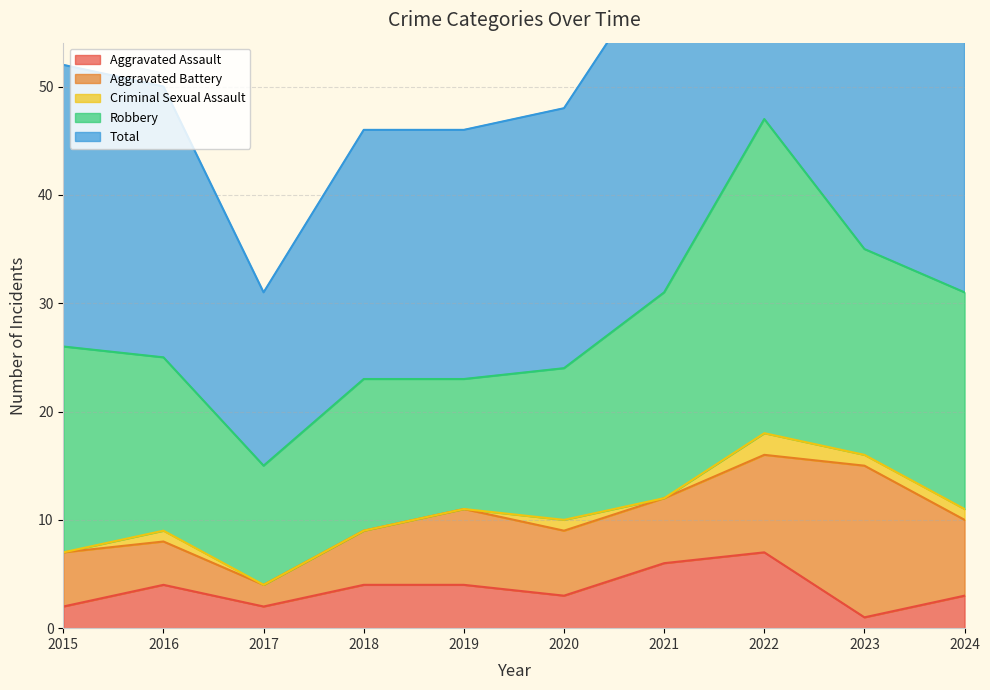

True or false: Robbery and Criminal Sexual Assault intersect in this chart.

False